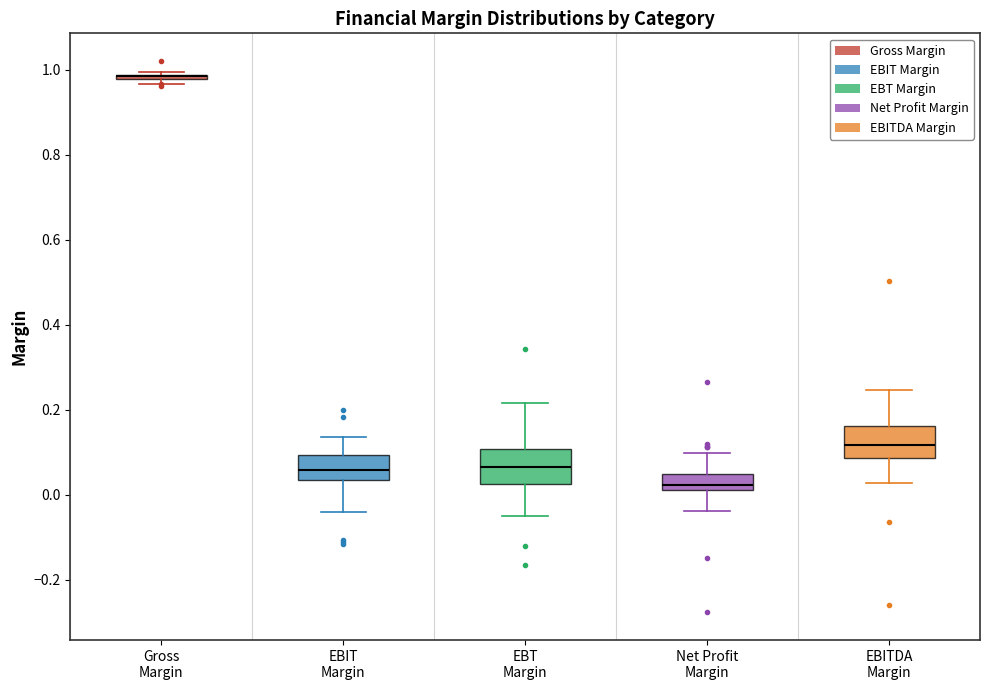

Reading left to right, read every box against the y-axis: the position of its median line, the range the box covers, and the ends of its whiskers. The values are not printed on the chart, so give them approximately, as read against the axis.

Gross Margin: box collapsed to a line at 0.98, whiskers 0.96 to 1.00
EBIT Margin: median 0.06, box 0.04 to 0.10, whiskers -0.04 to 0.14
EBT Margin: median 0.06, box 0.02 to 0.10, whiskers -0.06 to 0.22
Net Profit Margin: median 0.02 (just above the box's lower edge), box 0.02 to 0.04, whiskers -0.04 to 0.10
EBITDA Margin: median 0.12, box 0.08 to 0.16, whiskers 0.02 to 0.24